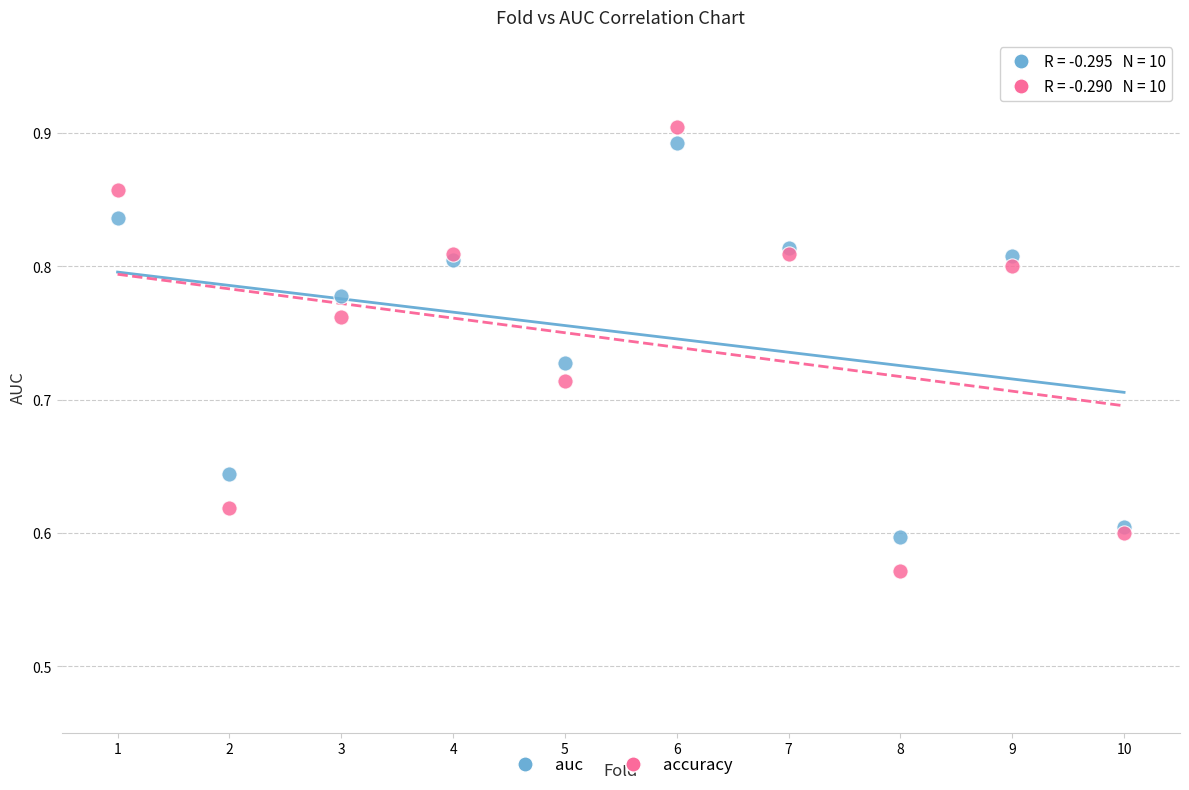

Which series has the widest spread of Y values?

accuracy